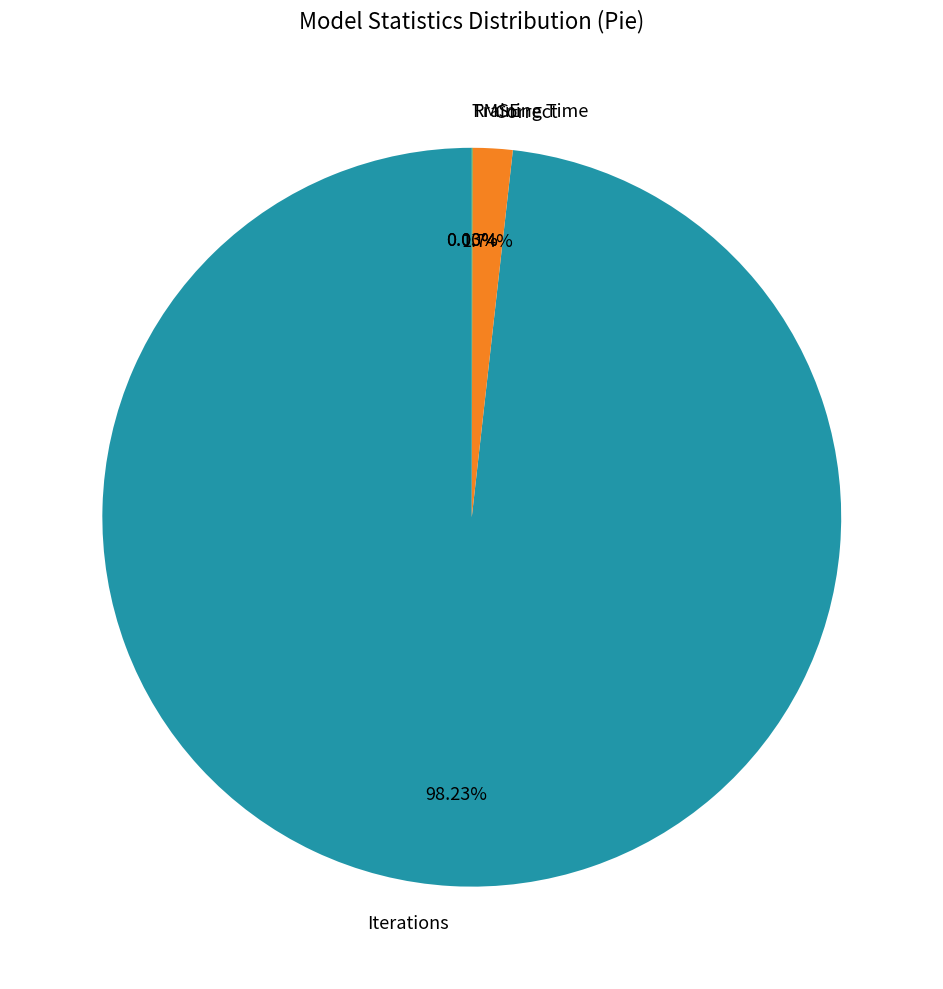

Which slice is the largest?

Iterations